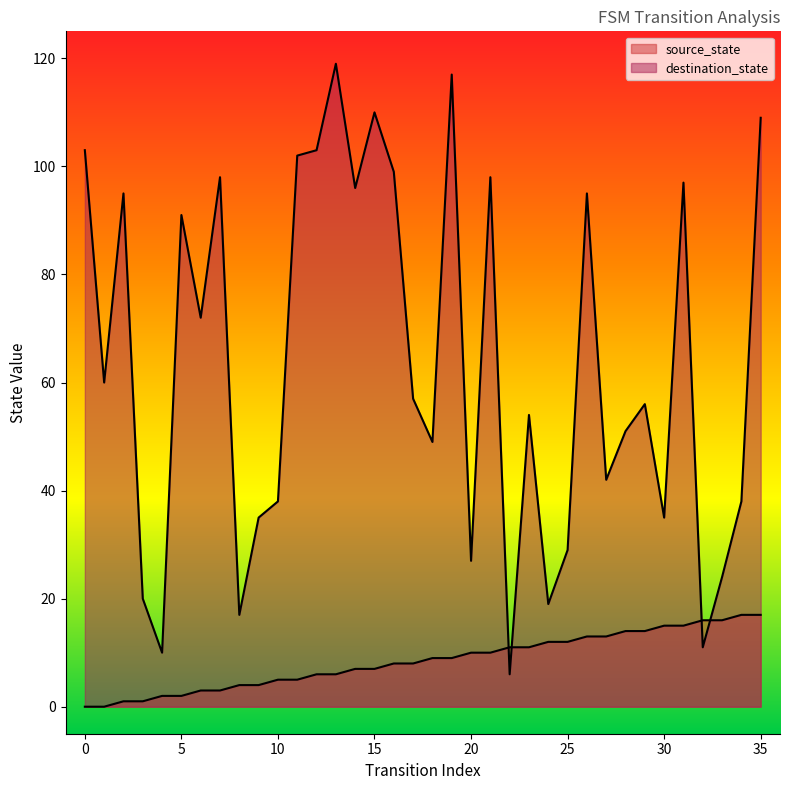

True or false: destination_state has a value of 13 at 18.

False